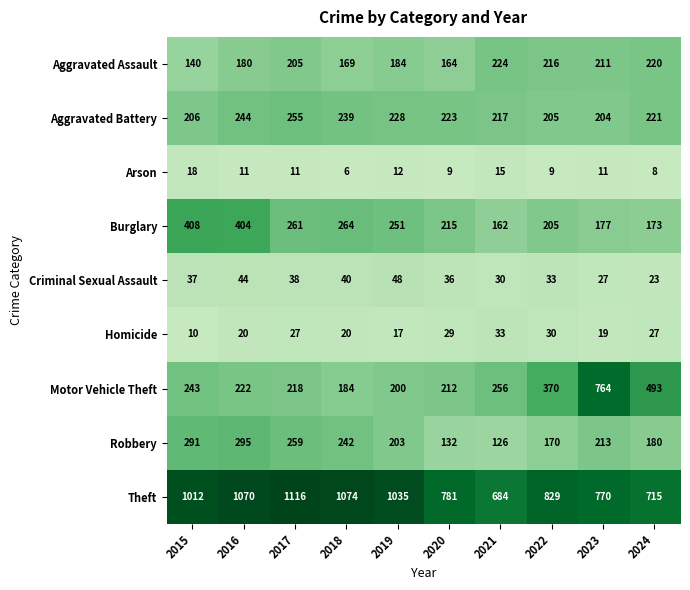

What is the minimum value shown in the chart?

6